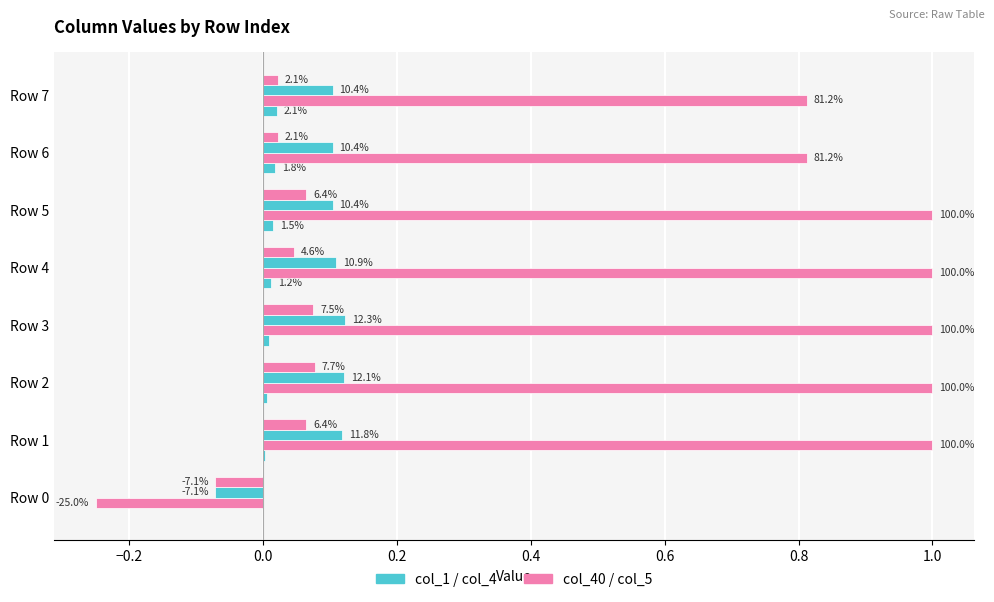

How many groups of bars are there?

8